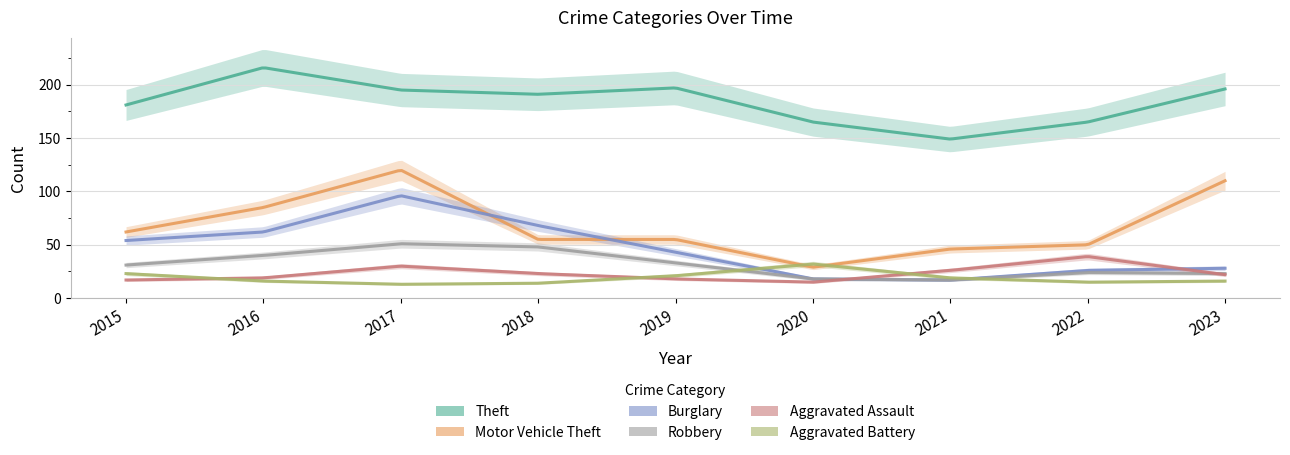

What is the value of the Aggravated Battery point at the 8th from the left?

15